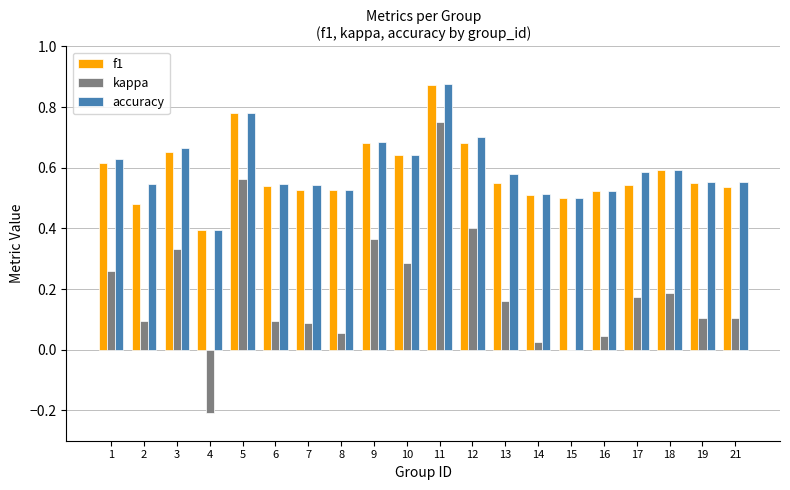

Between 1 and 14, which series saw the biggest shift?

kappa